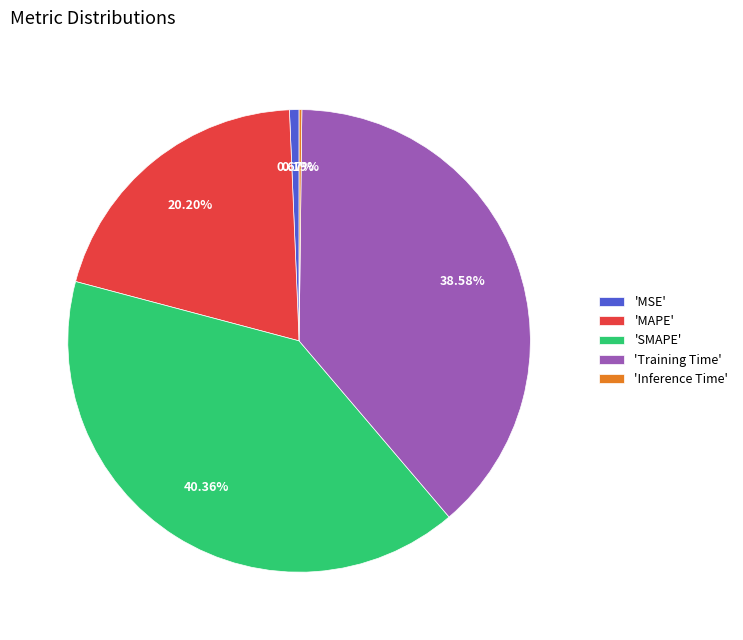

Which category has the biggest portion of the pie?

'SMAPE'